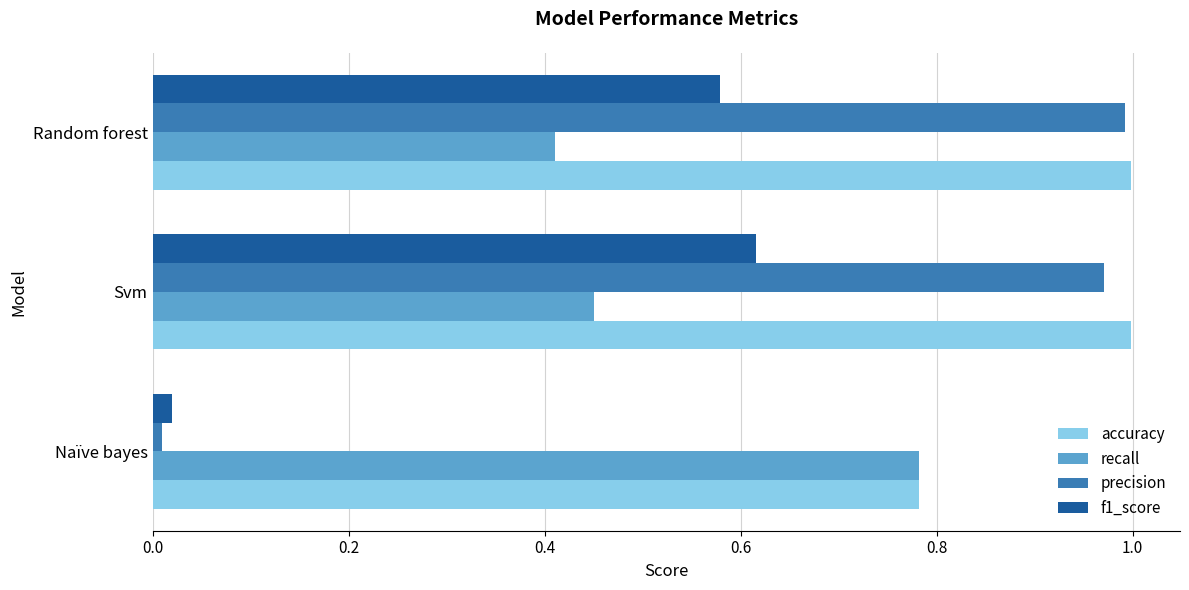

Where is recall nearest to the value 0?

Random forest